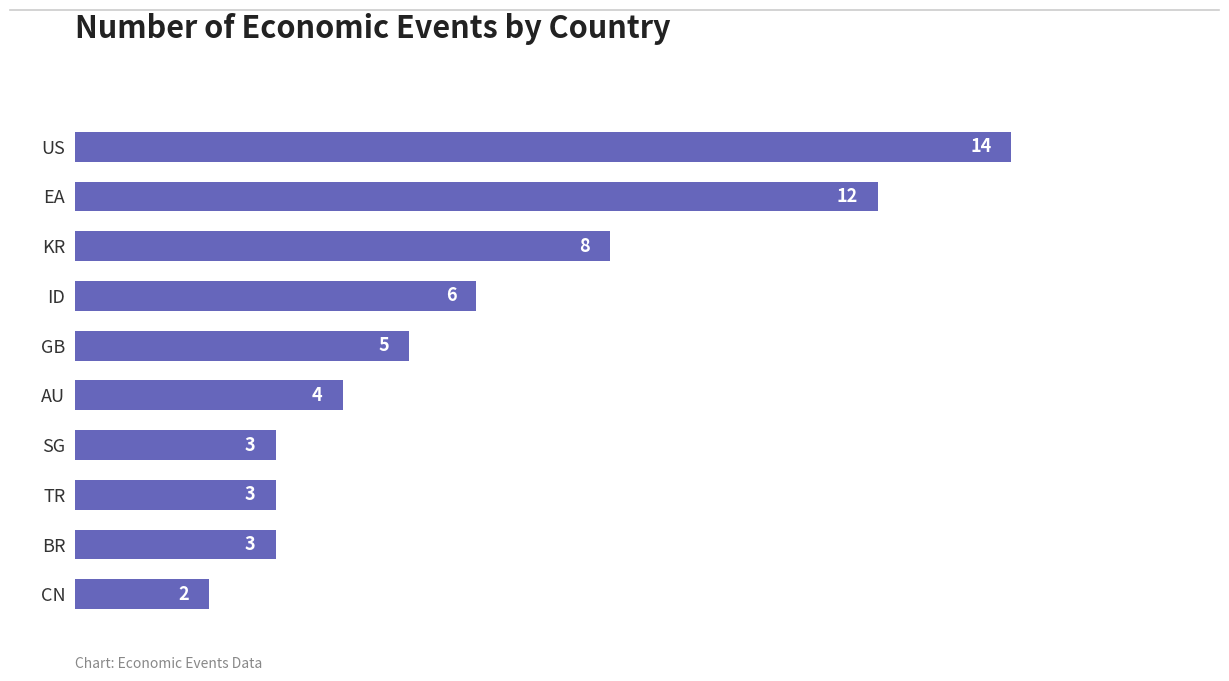

What is the average value?

6